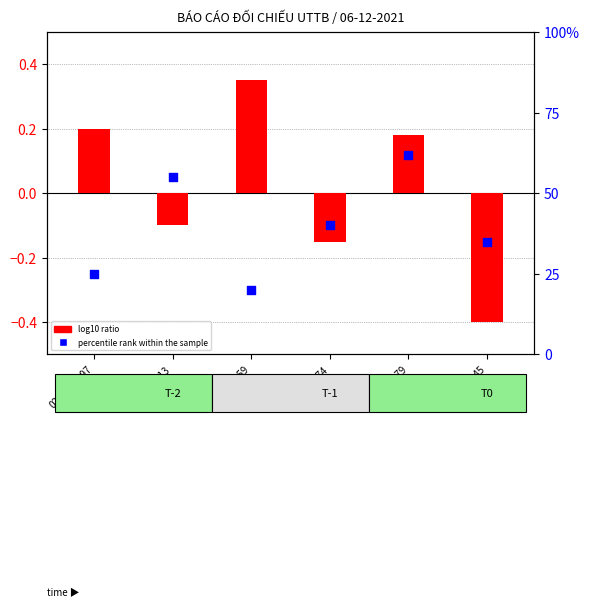

At how many categories does at least one series exceed 45?

2